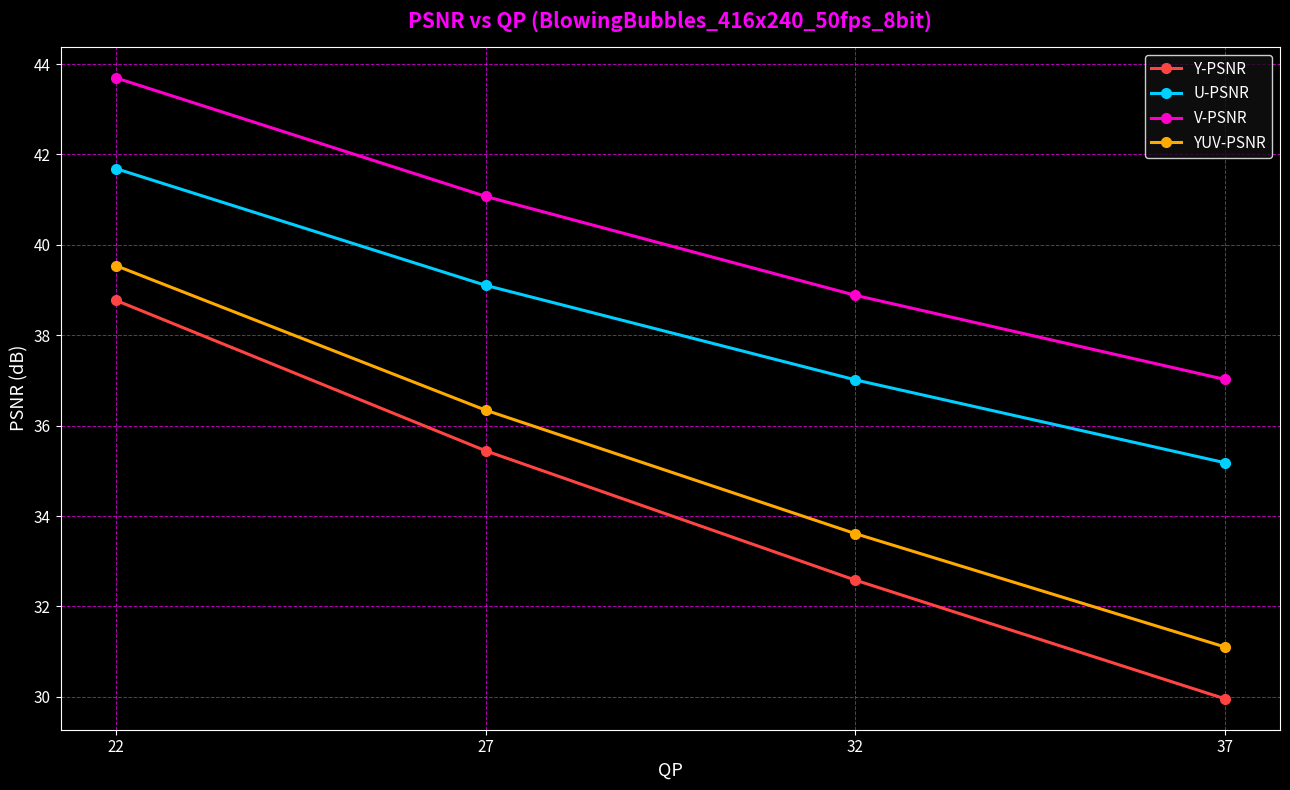

Which series has the largest total across all categories?

V-PSNR